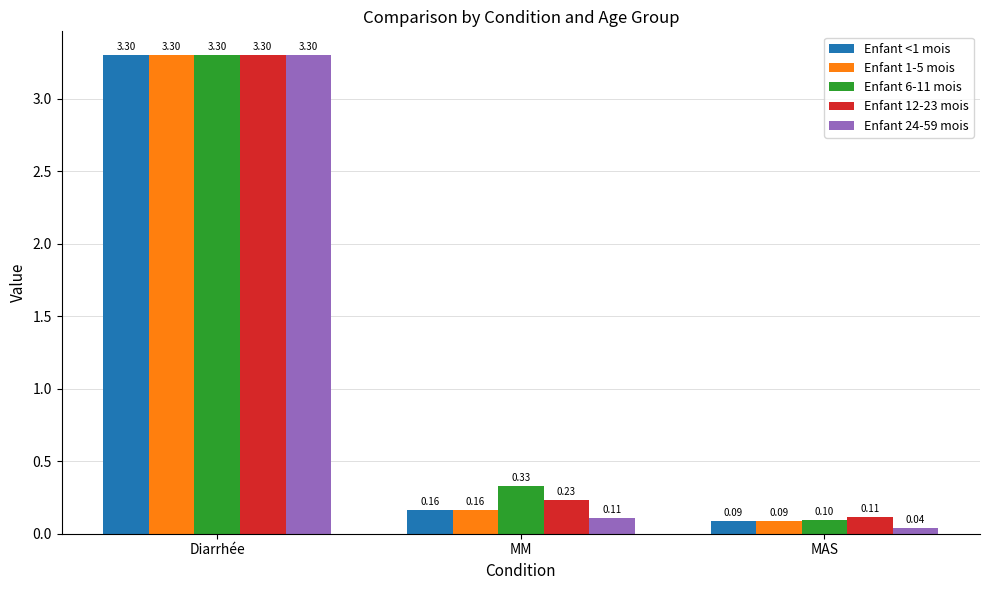

Rank the categories by Enfant 6-11 mois value from lowest to highest.

MAS, MM, Diarrhée